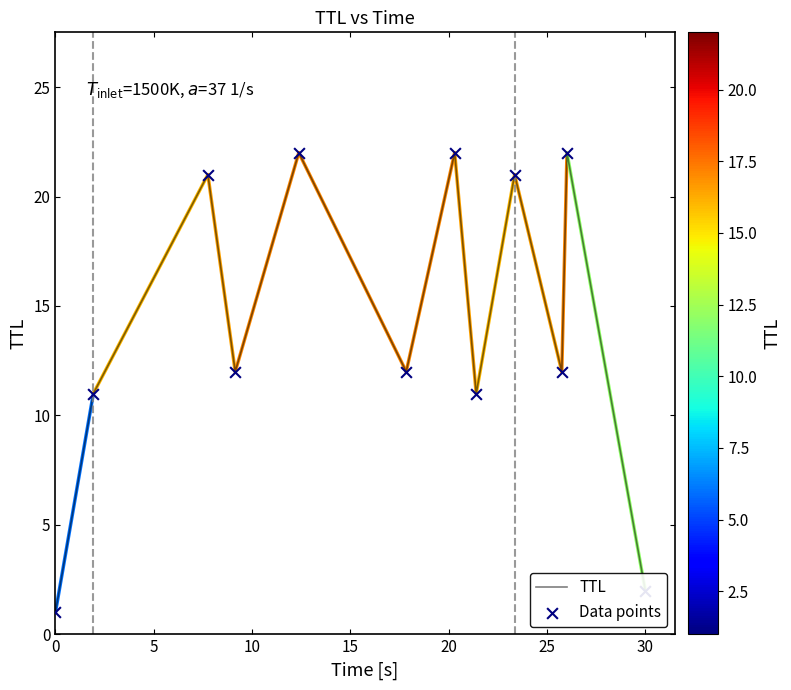

What is the maximum value shown in the chart?

22